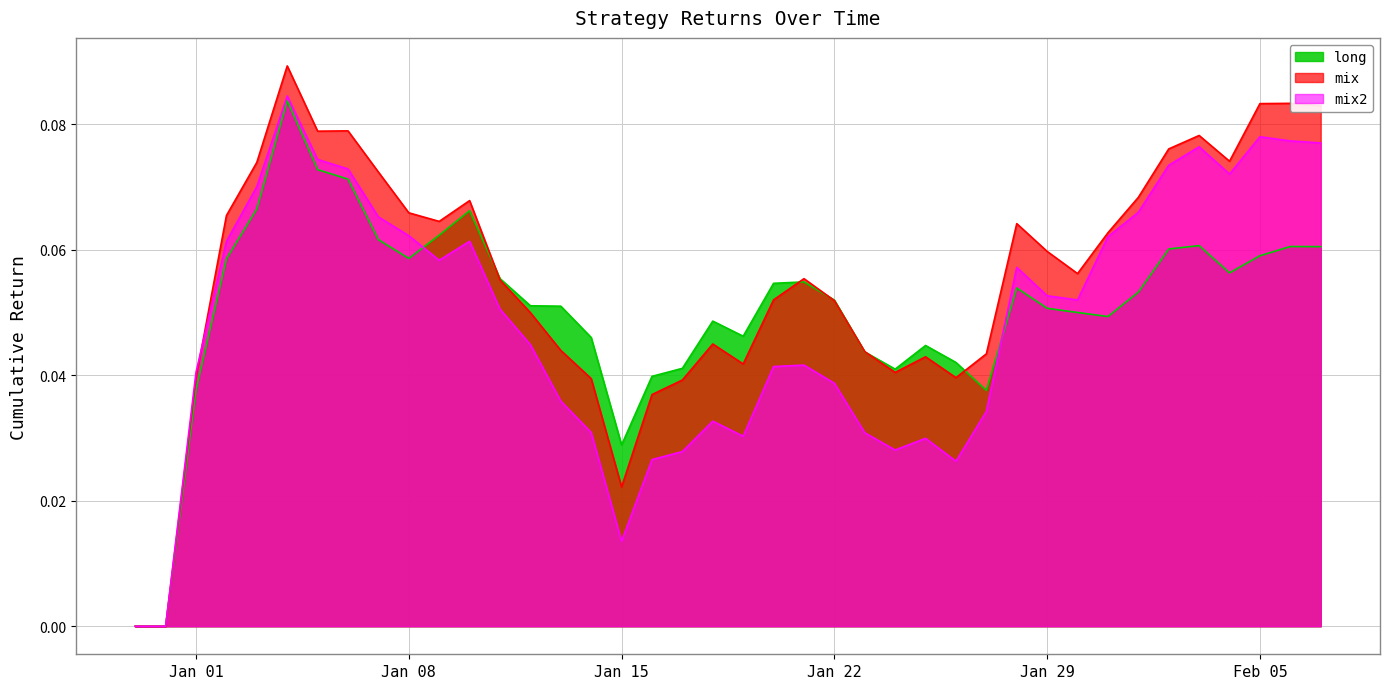

What position from the left is 2019-02-07?

40